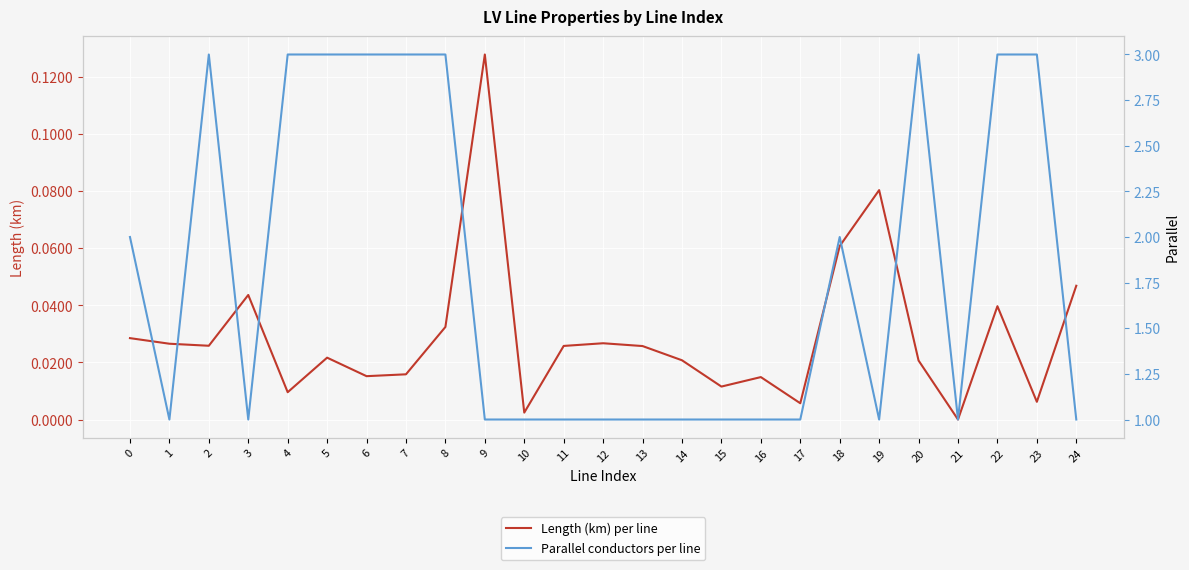

Which label corresponds to the largest value in the chart?

2